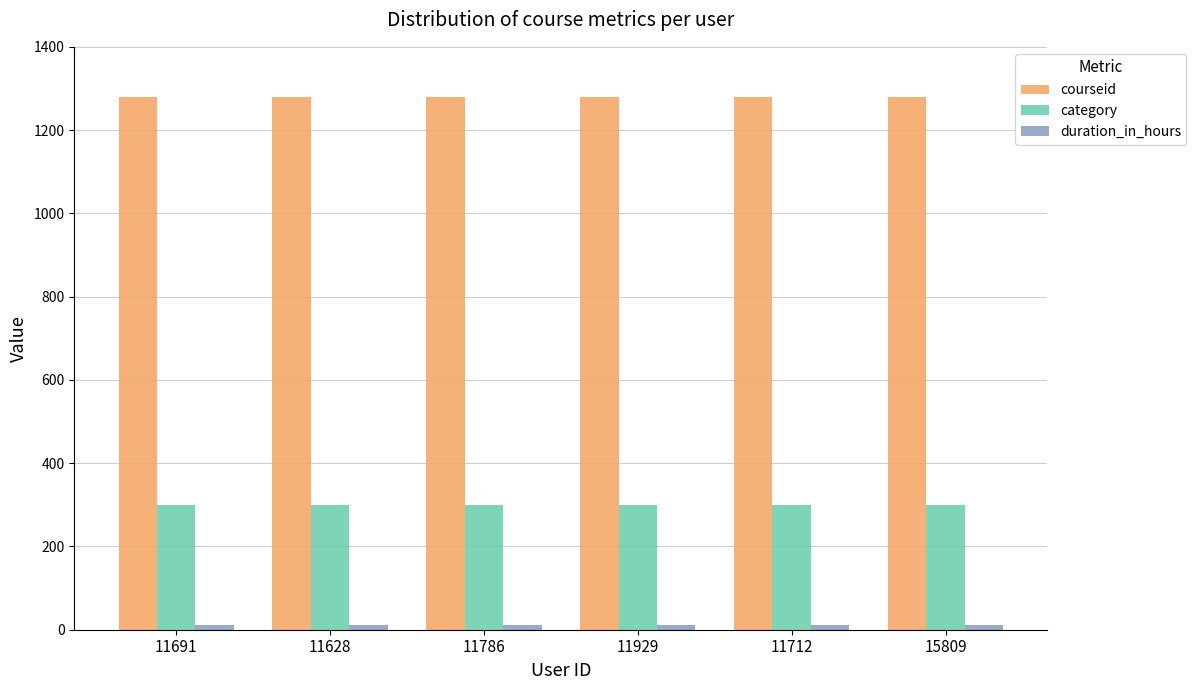

What is the minimum value for category?

300